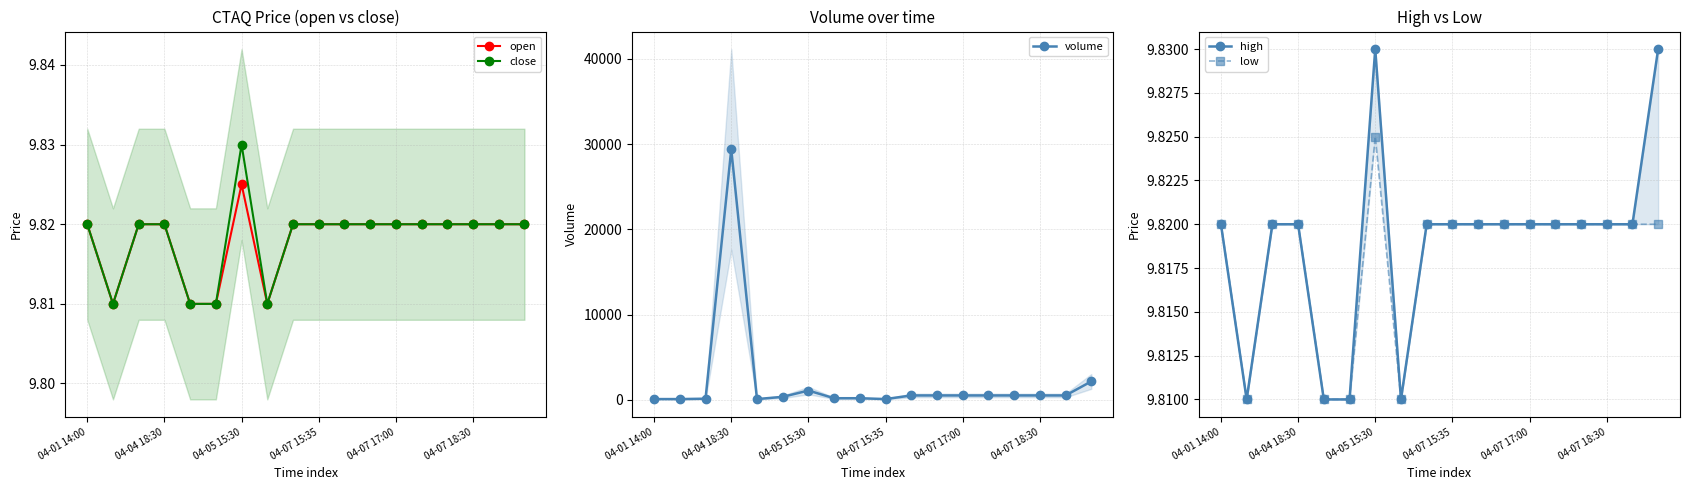

What is the label of the 17th point from the left?

16